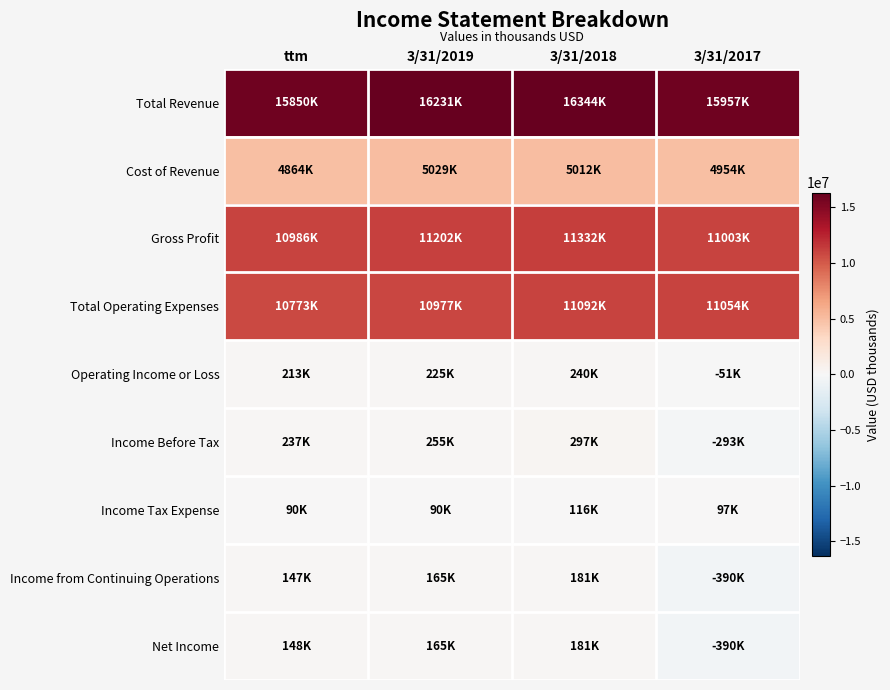

How many data points does each series have?

4